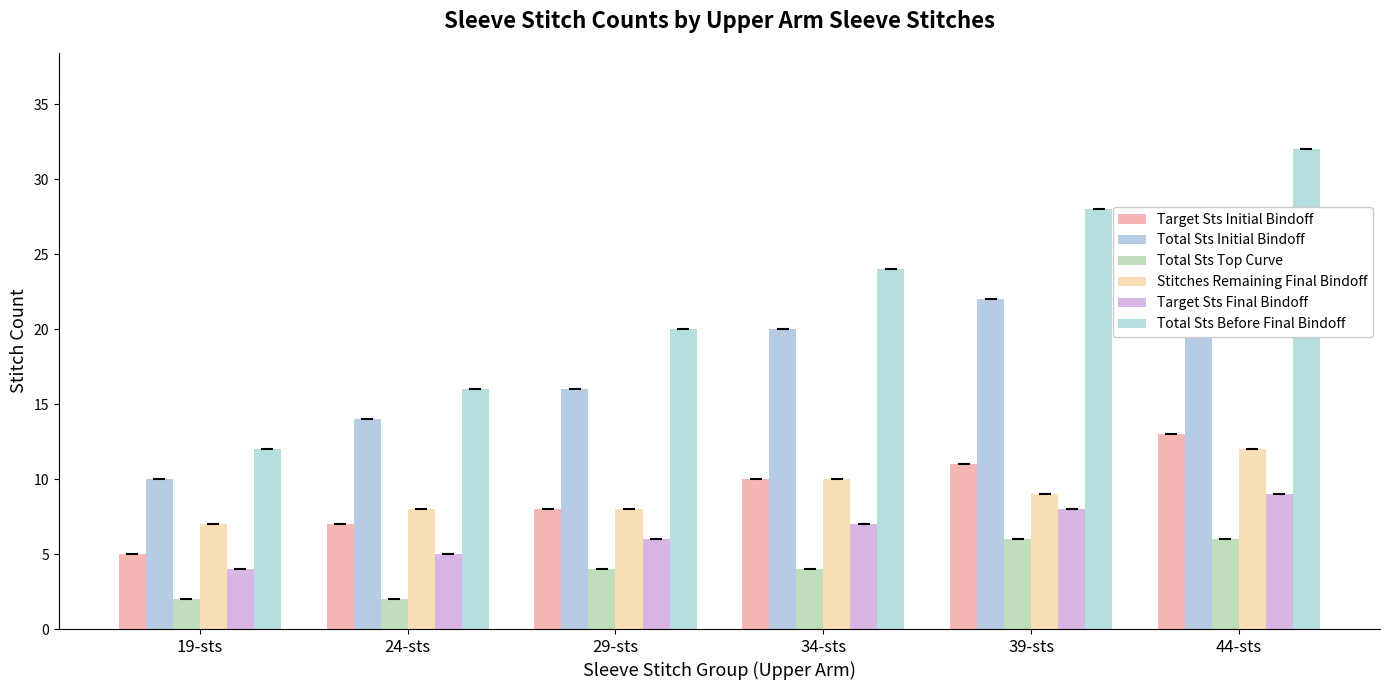

Where is Target Sts Initial Bindoff nearest to the value 9?

29-sts